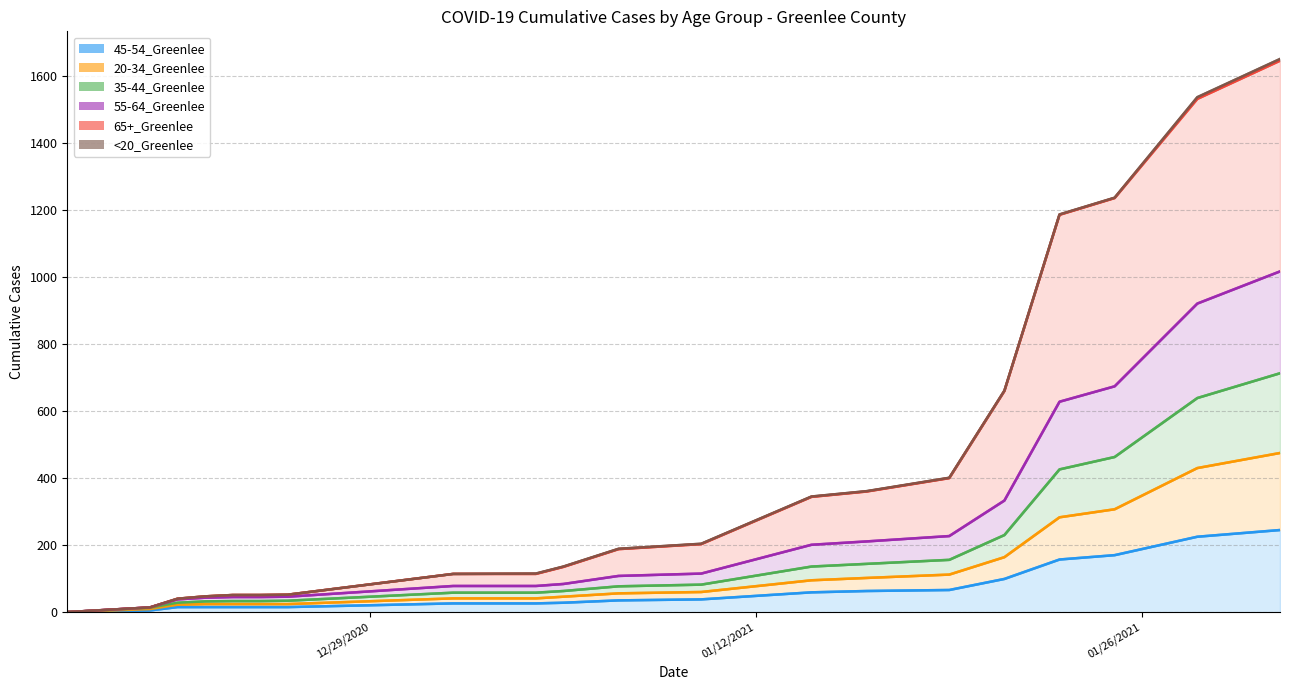

Which has a higher value, 1/31/2021 or 12/18/2020?

1/31/2021